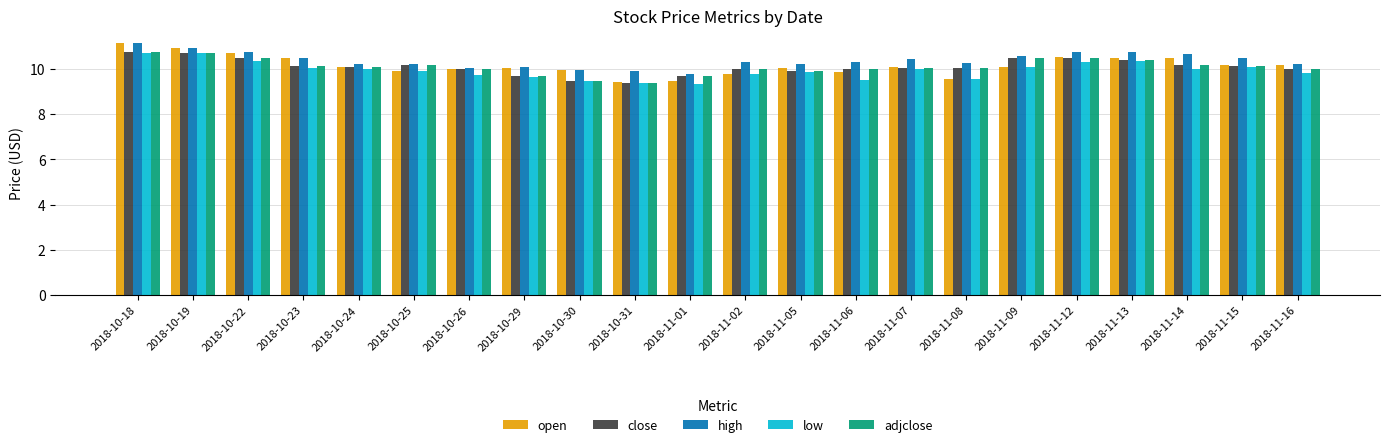

What is the difference between the highest and lowest values at 2018-10-23?

0.4